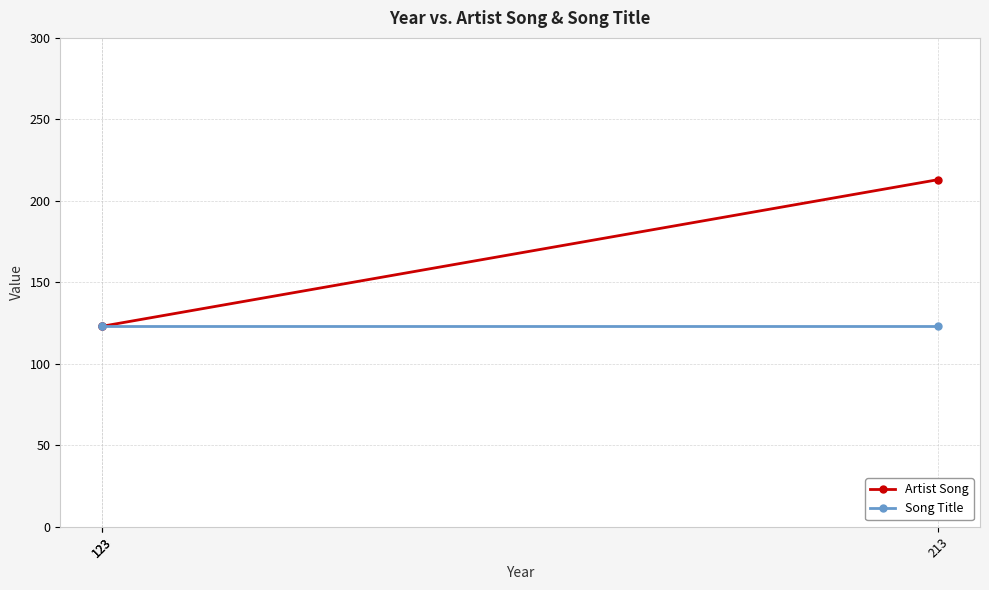

Between 213 and 123, which is larger?

213